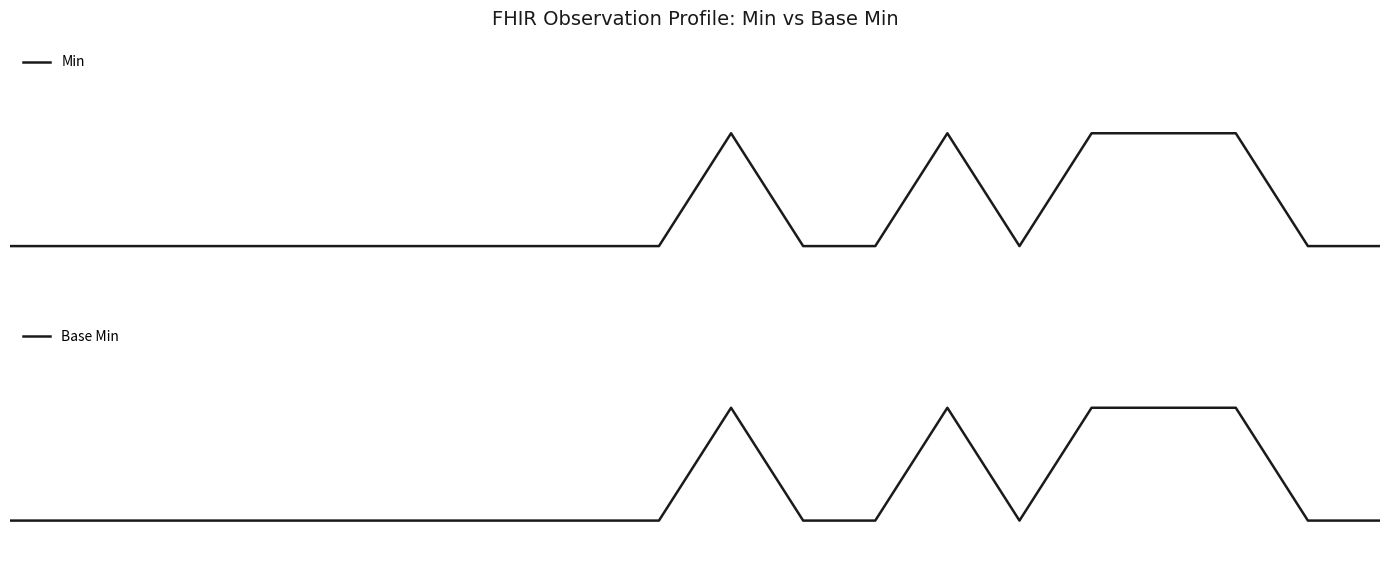

Is the value of Min at 11 greater than the value of Base Min at 10.0?

No